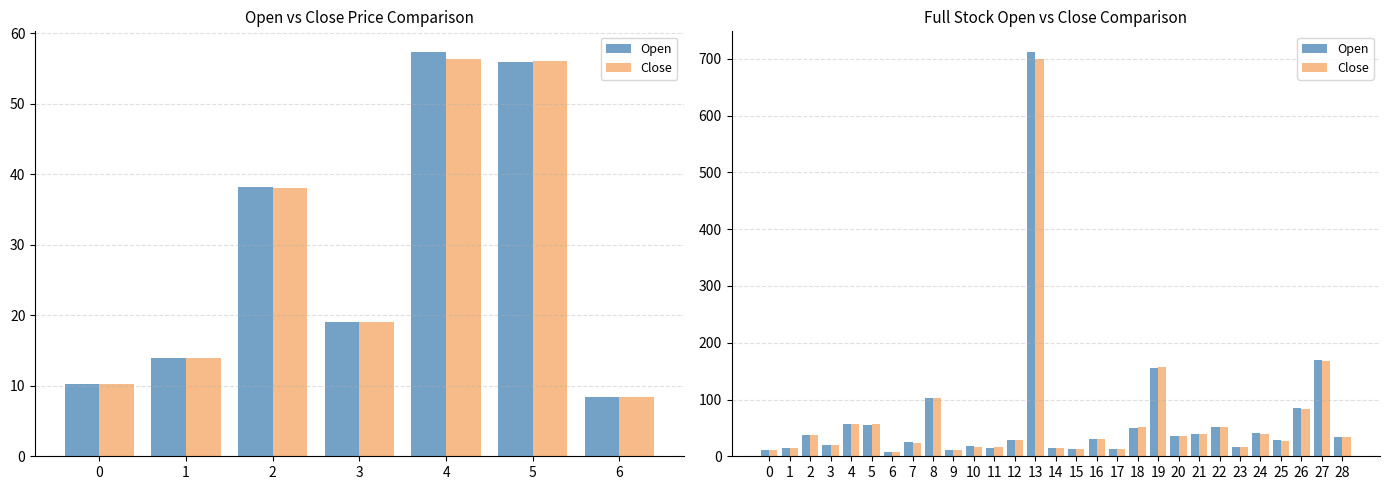

At which category does the chart reach its minimum across all series?

6